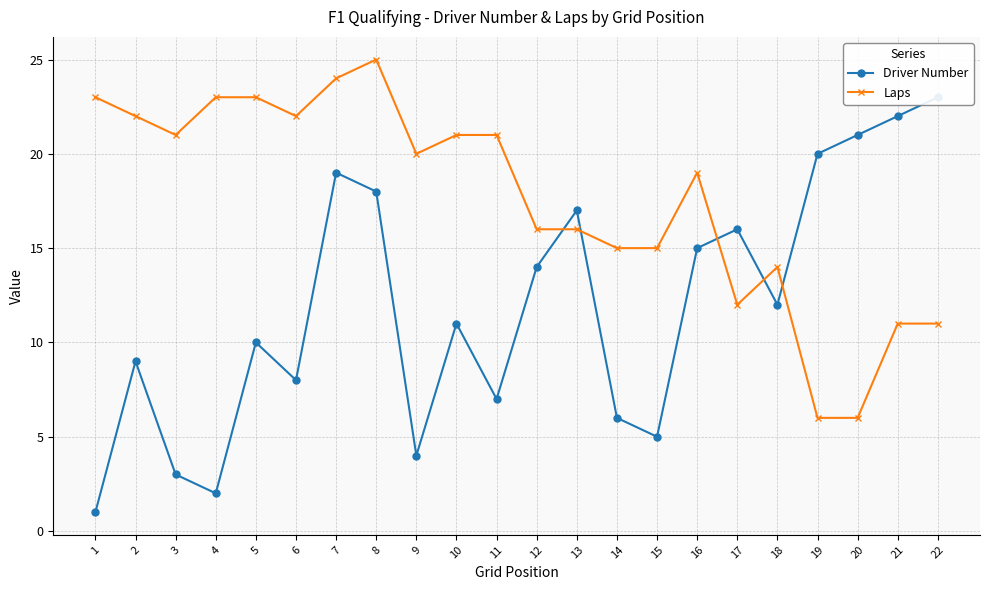

What is the value of the Laps point at the 16th from the left?

19